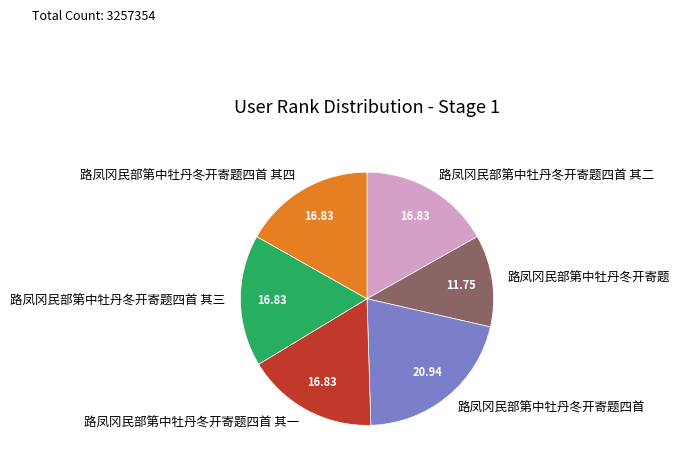

How many slices are in this pie chart?

6